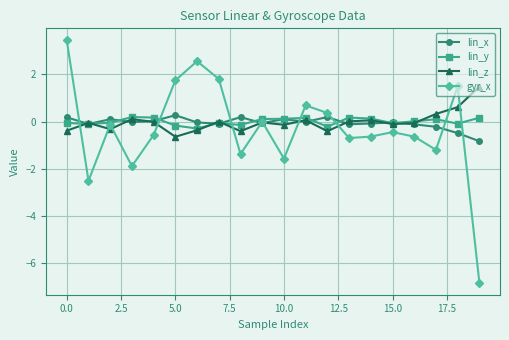

What is the maximum value for lin_y?

0.2